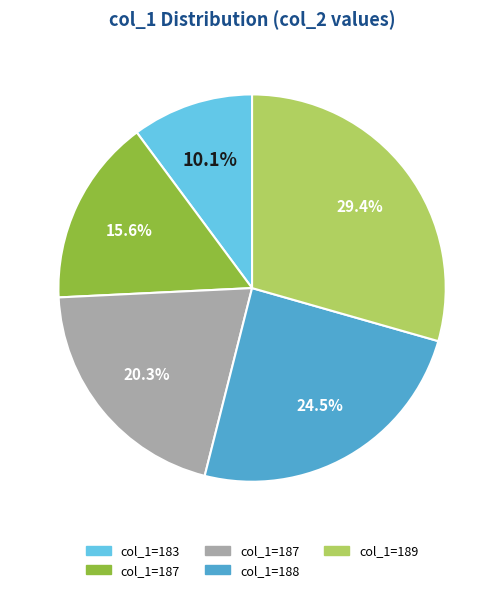

How many slices are in this pie chart?

5